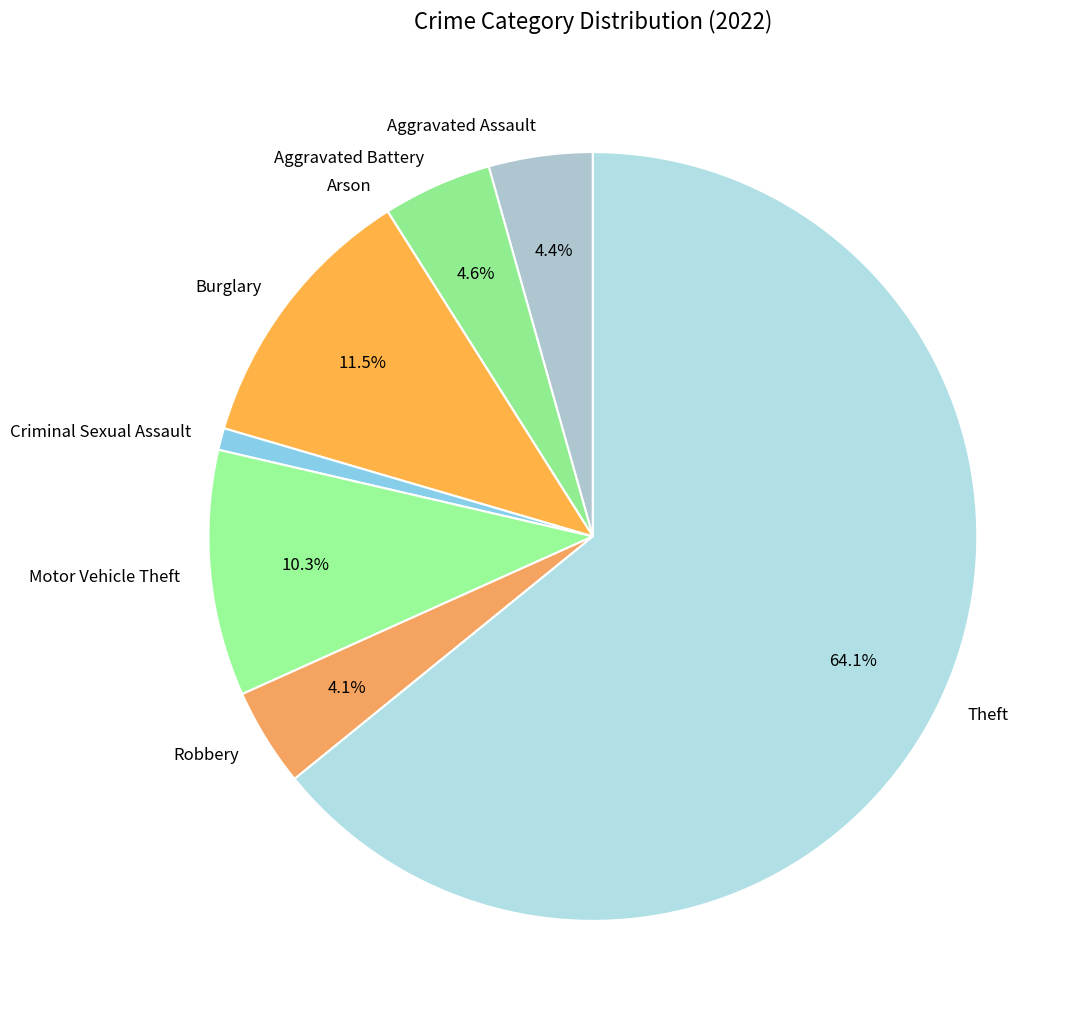

Which slice is the largest?

Theft